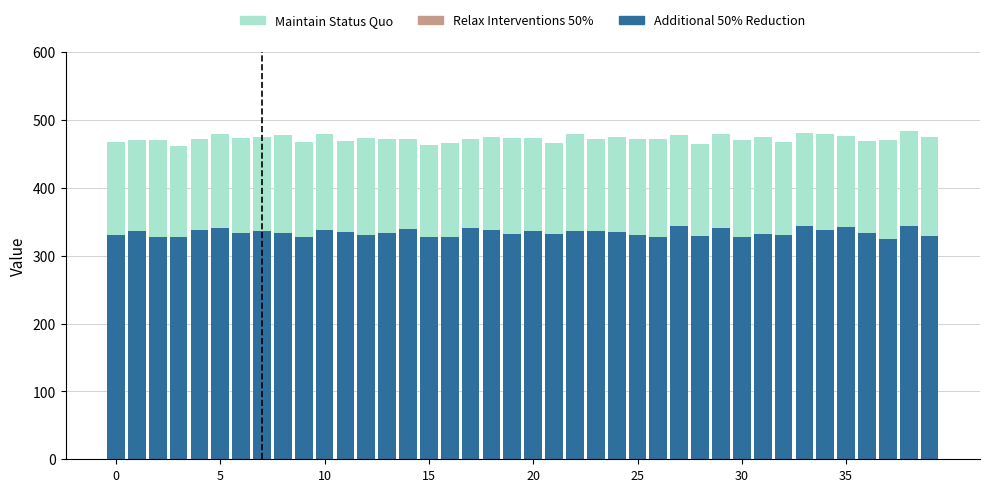

Count the number of data series in this chart.

2